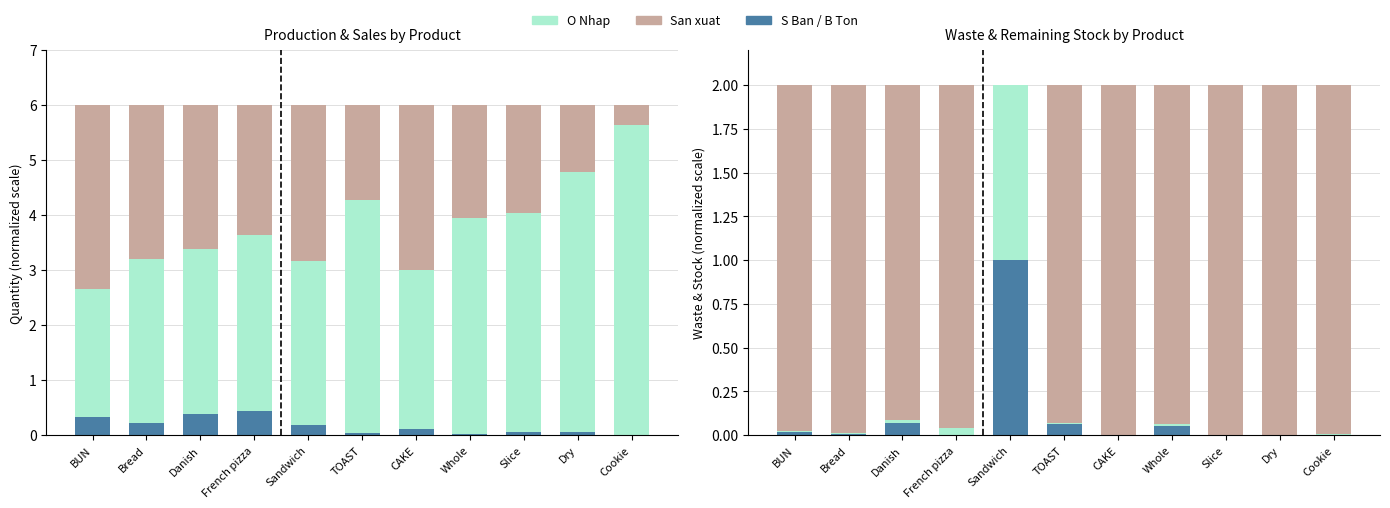

Which series has the widest spread of values?

O Nhap